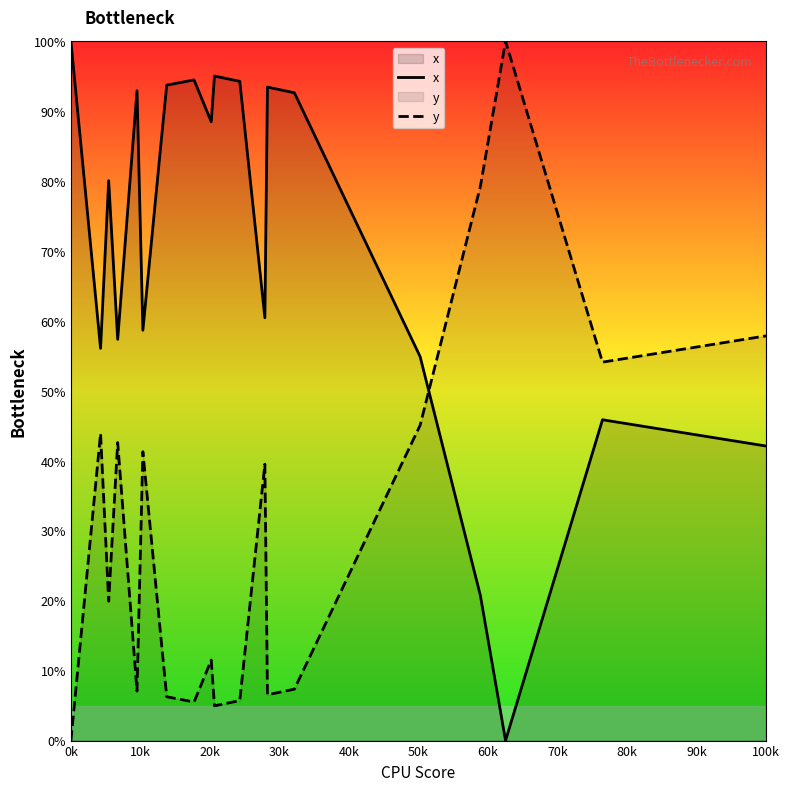

What is the difference between the maximum and minimum values in the x series?

100.0